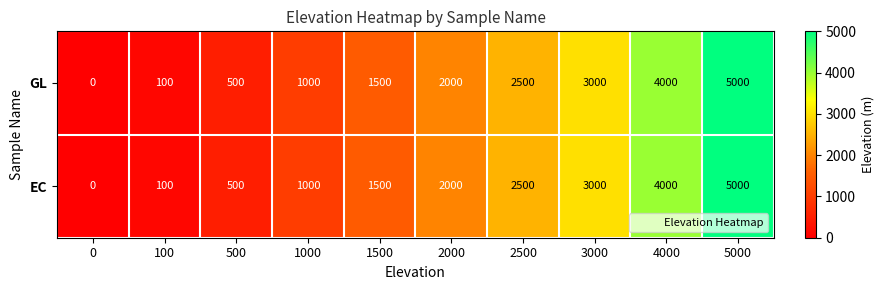

What is the difference between the GL values at 100 and 1000?

900